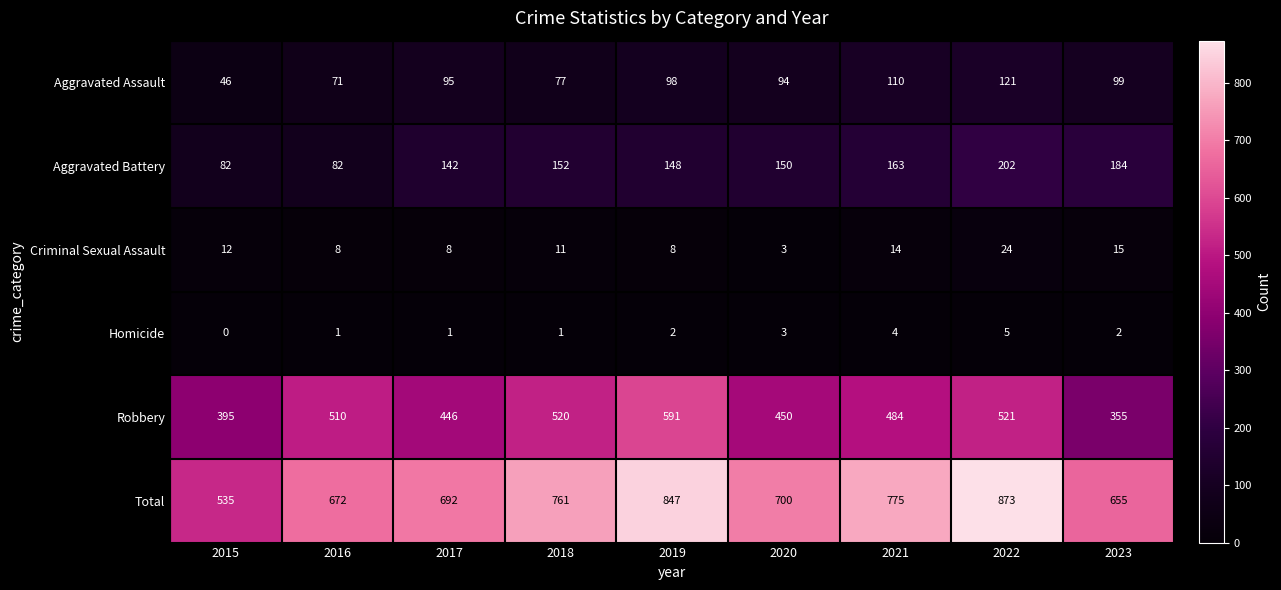

True or false: Robbery has a value of 355 at 2023.

True